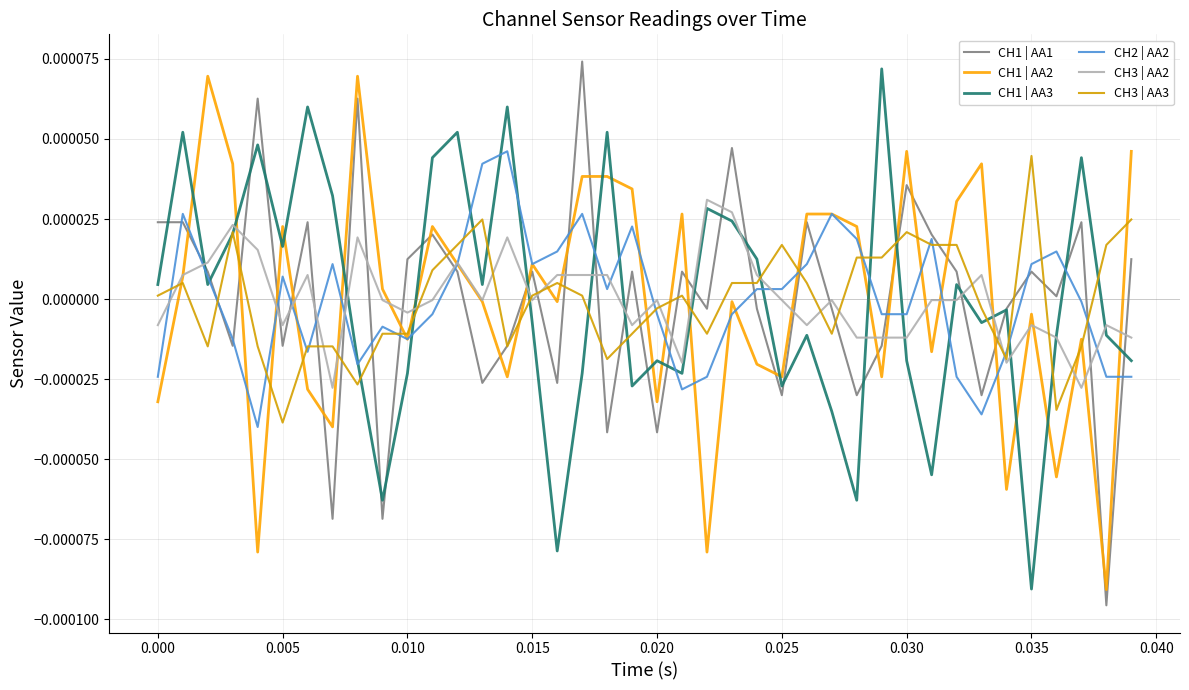

What are all the series names shown in the legend?

CH1 | AA1, CH1 | AA2, CH1 | AA3, CH2 | AA2, CH3 | AA2, CH3 | AA3